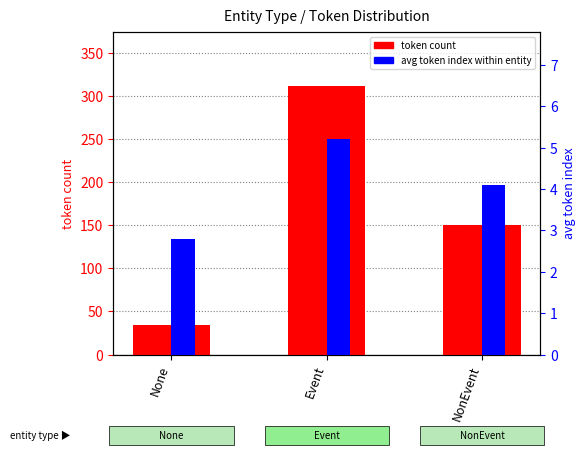

How many bars are there in total?

6